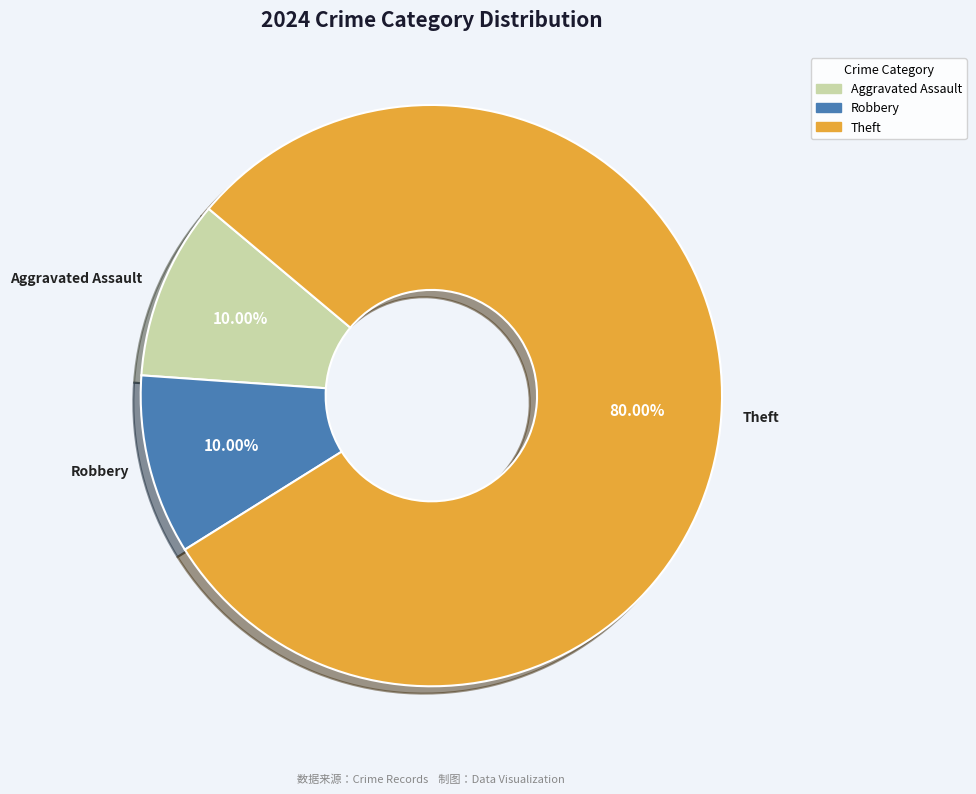

Is it true that Robbery is 24% of the pie?

False